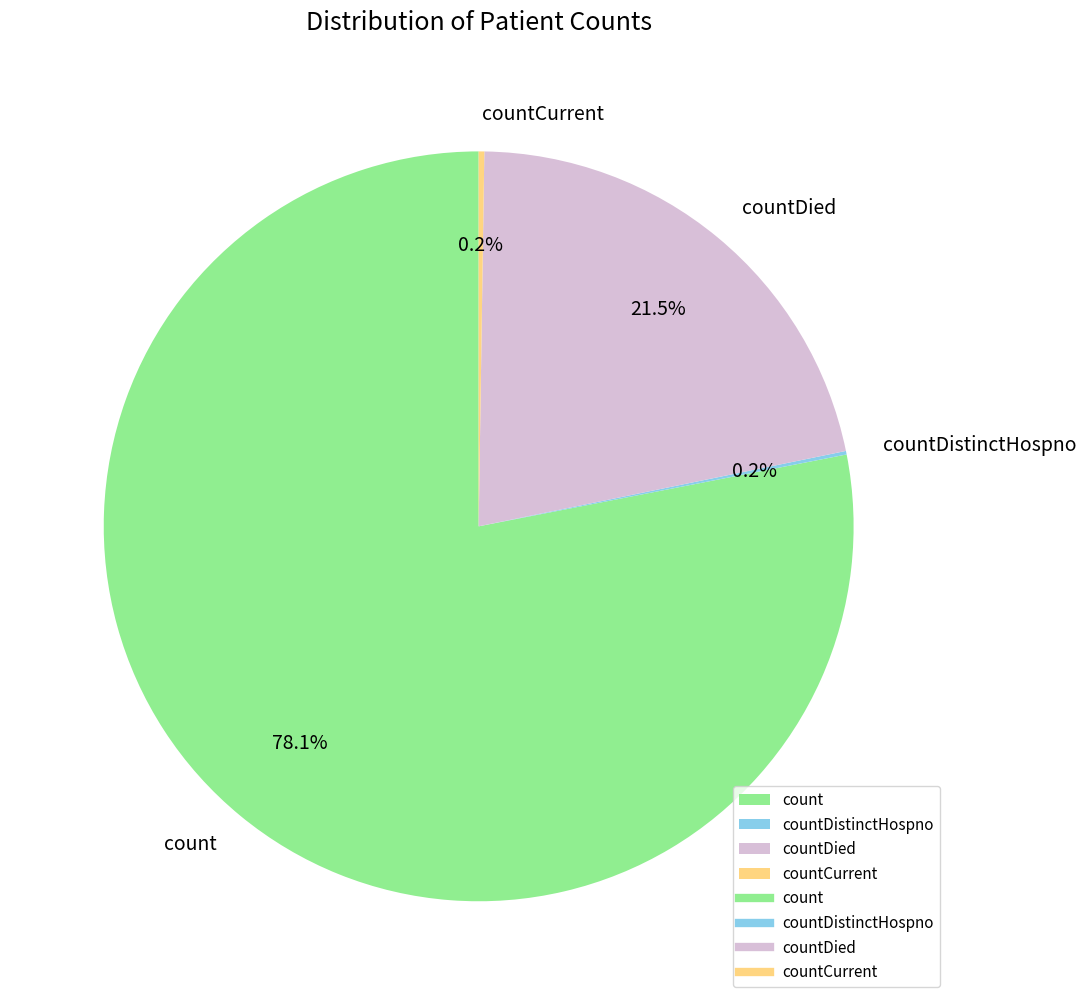

Does count account for over 50% of the chart?

Yes